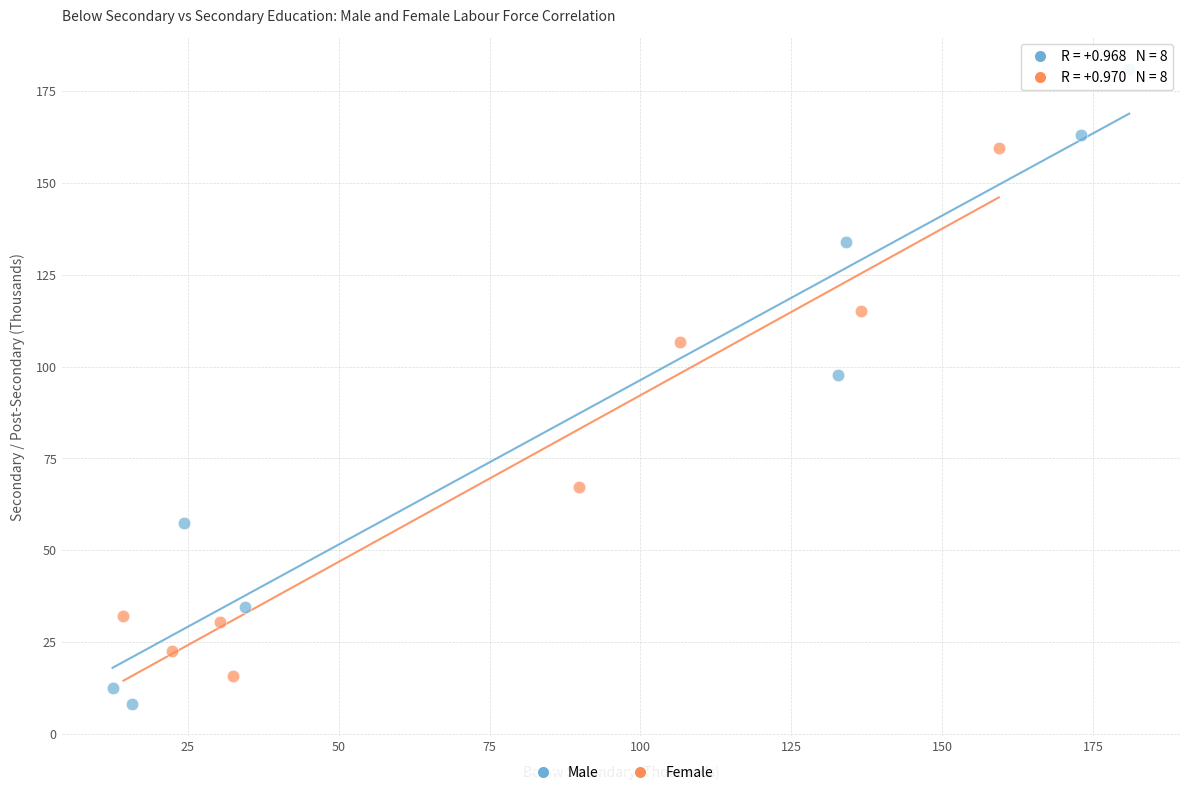

What are all the series names shown in the legend?

Male, Female